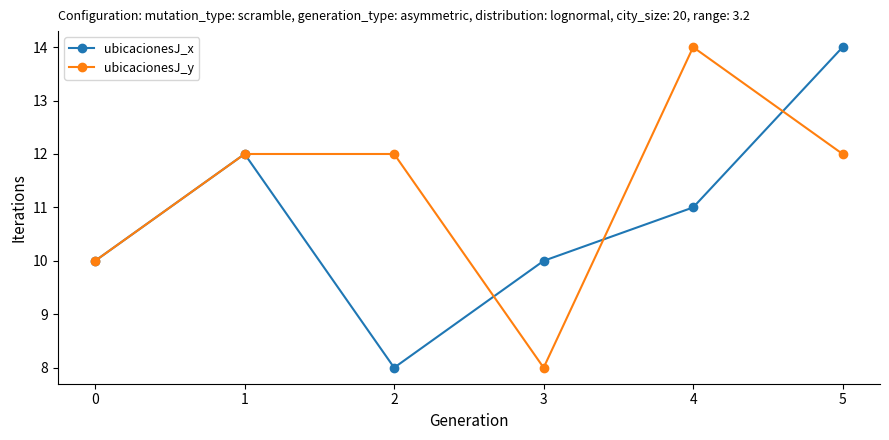

How many lines are shown in the chart?

2